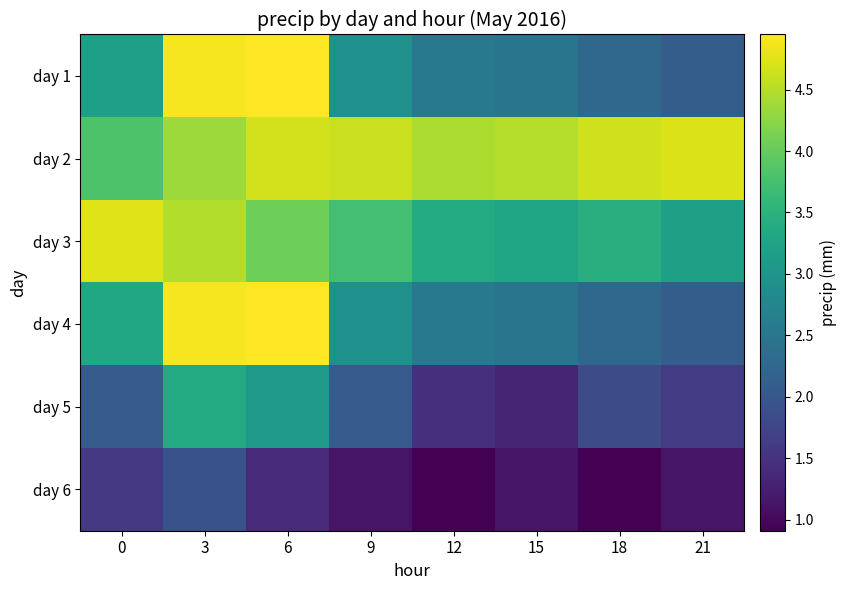

At which category is the sum across all series the highest?

3